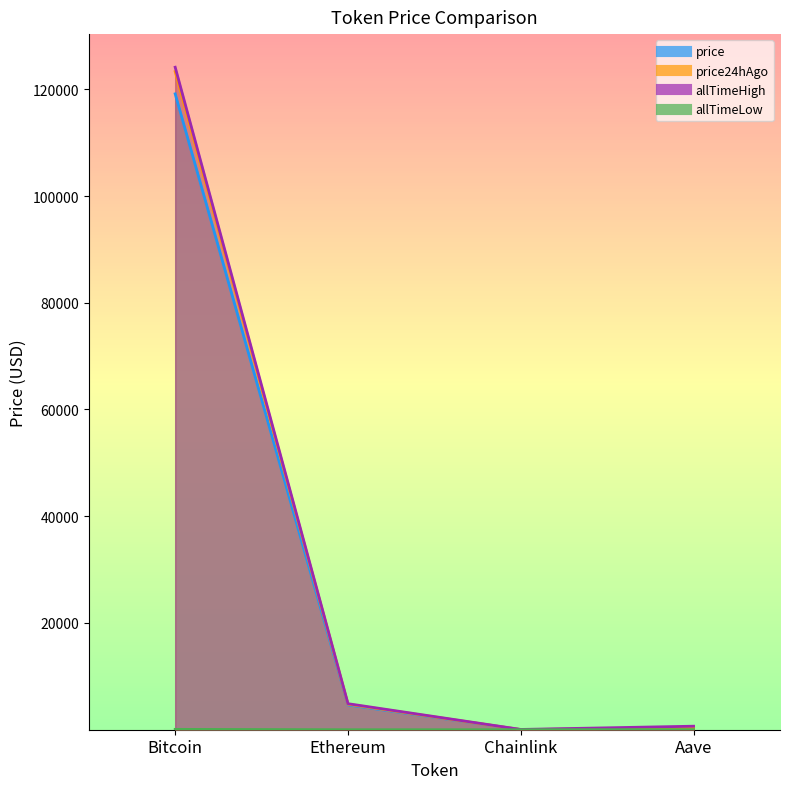

At how many categories does at least one series exceed 106186?

1